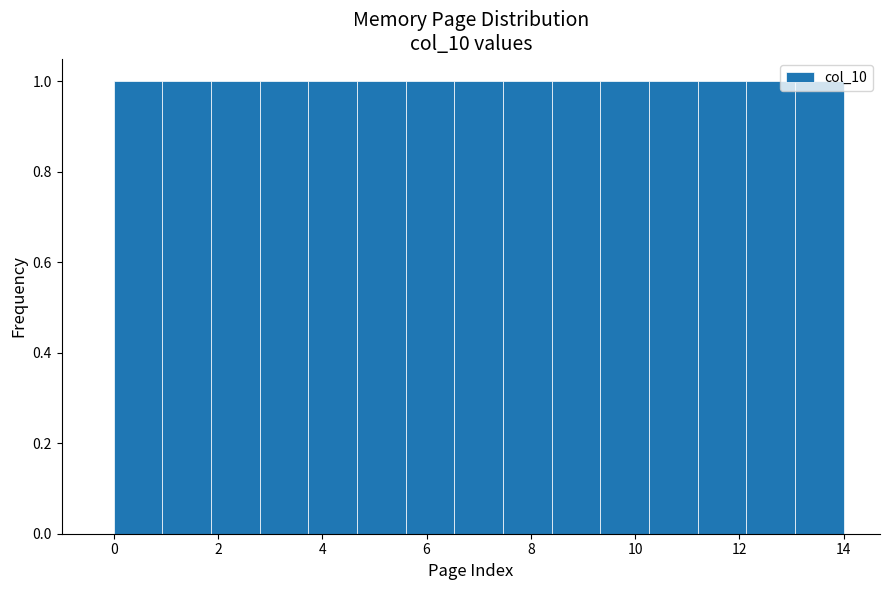

What is the height of the bar covering 4.6 to 5.6 on the x-axis? Neither the bar edges nor the heights are printed on the chart, so give them approximately, as read against the axes.

1